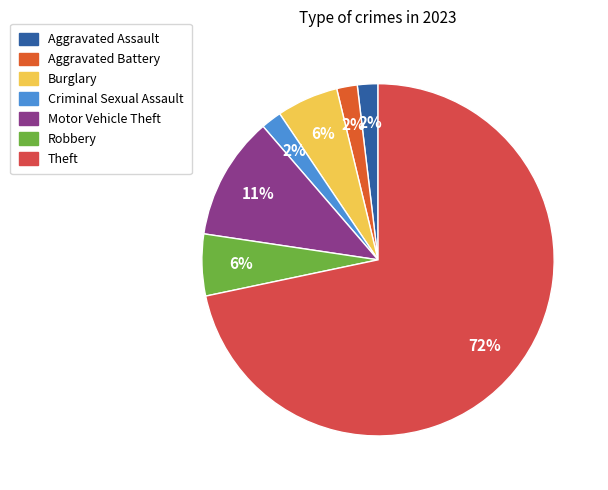

True or false: Burglary accounts for 12% of the total.

False